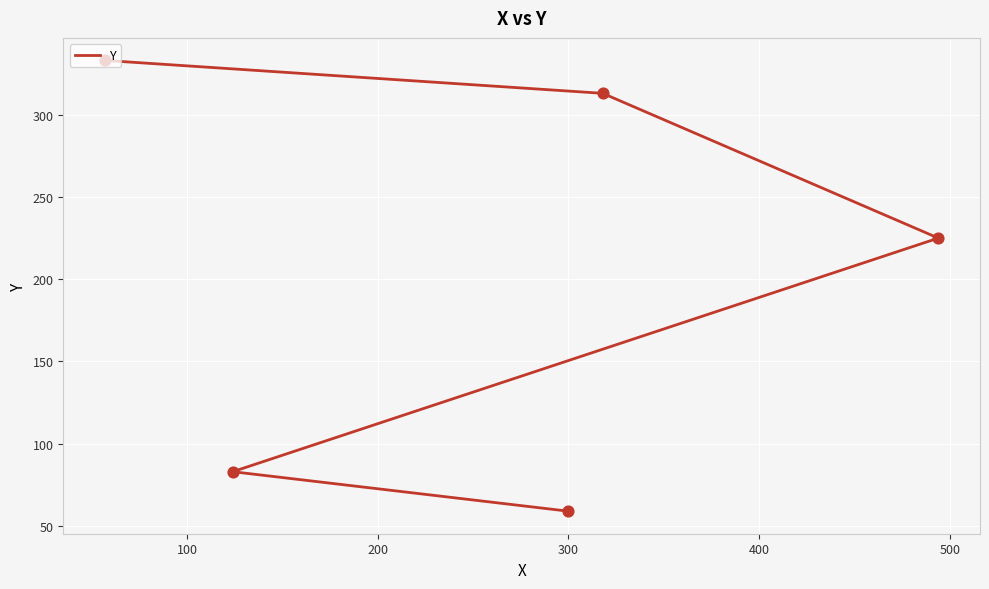

Between 200 and 400, which is larger?

400